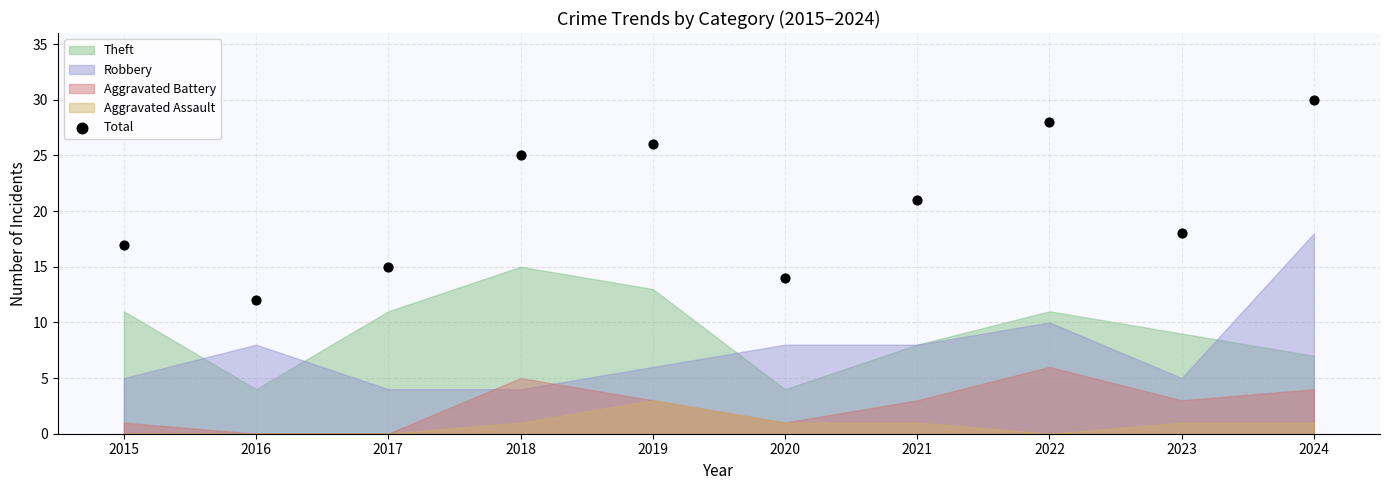

What is the range of Y values (max minus min)?

18